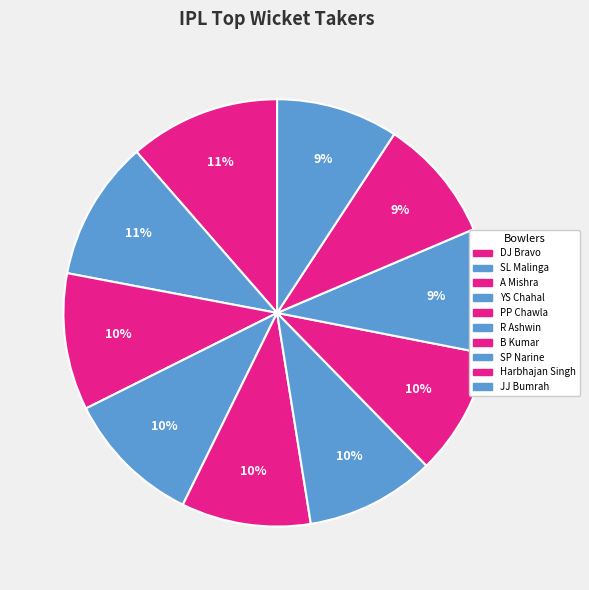

How many slices are in this pie chart?

10